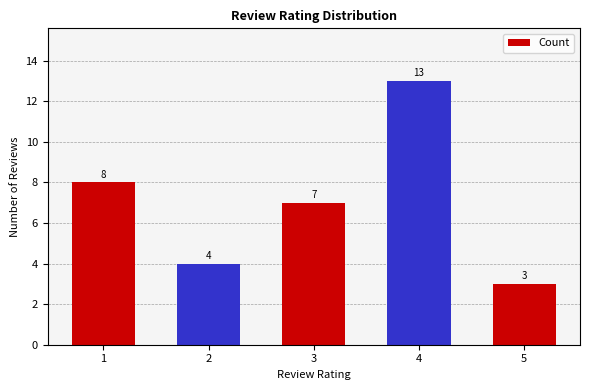

True or false: the data shows 8 at 1.

True